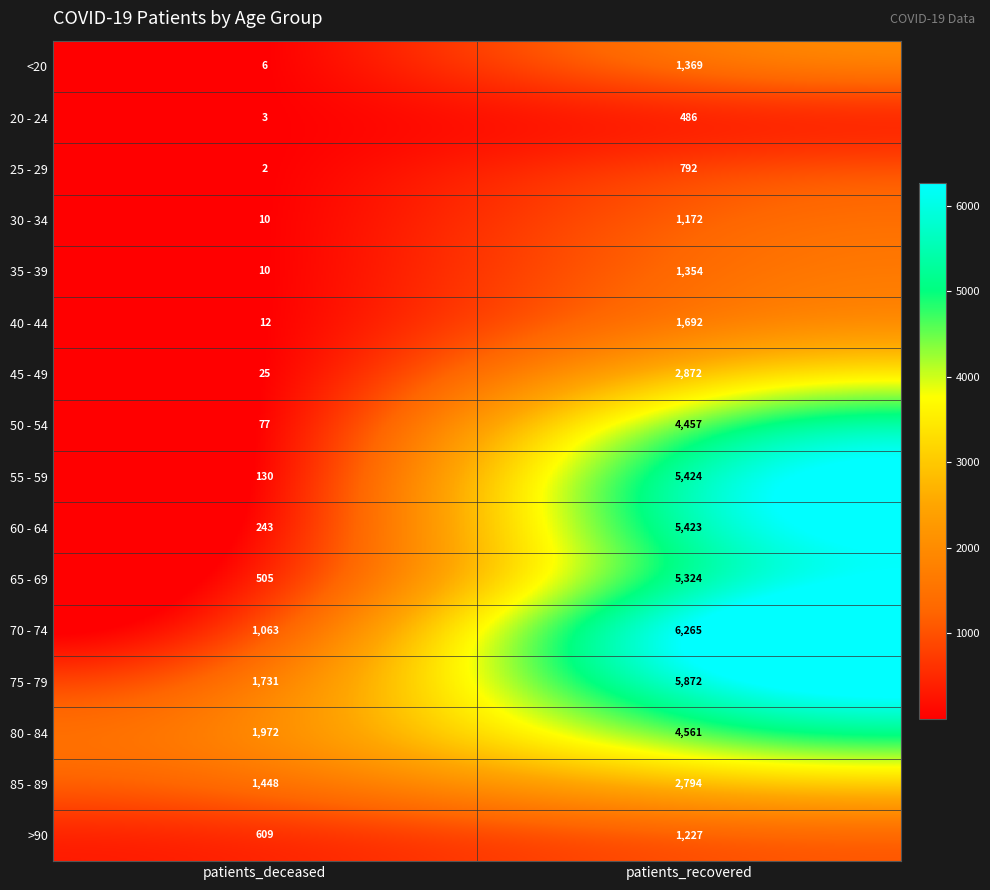

Rank the series at patients_recovered from lowest to highest value.

20 - 24, 25 - 29, 30 - 34, >90, 35 - 39, <20, 40 - 44, 85 - 89, 45 - 49, 50 - 54, 80 - 84, 65 - 69, 60 - 64, 55 - 59, 75 - 79, 70 - 74